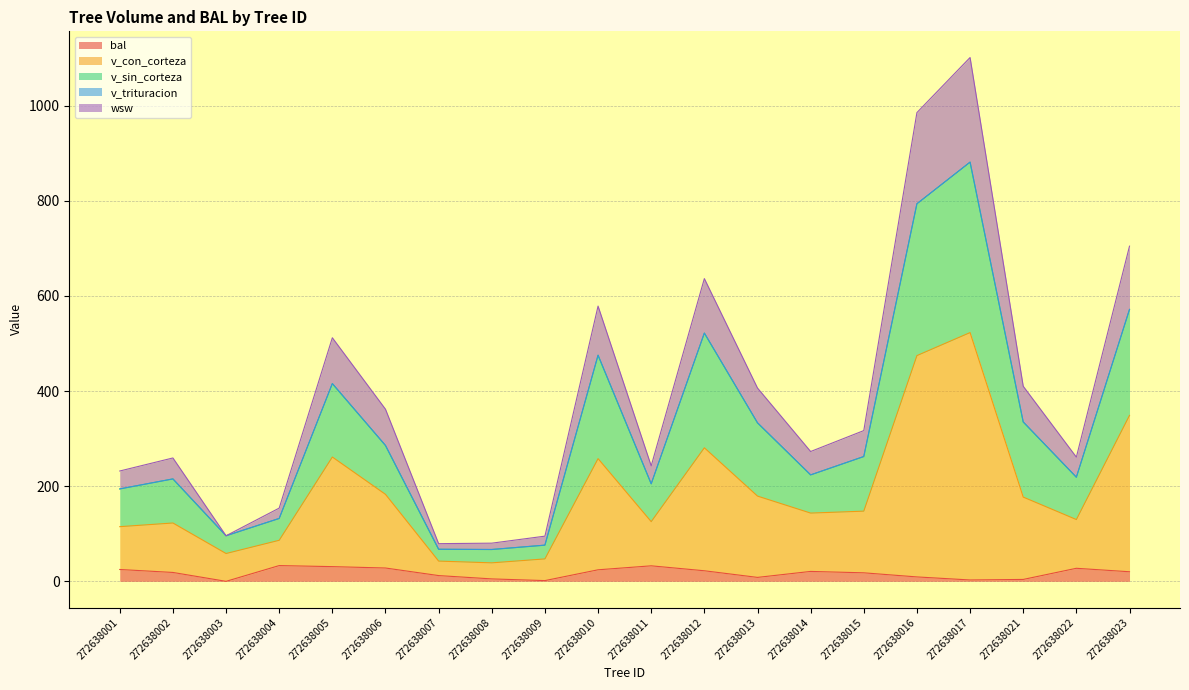

The v_sin_corteza series shows 132.2 at 272638004. True or false?

True